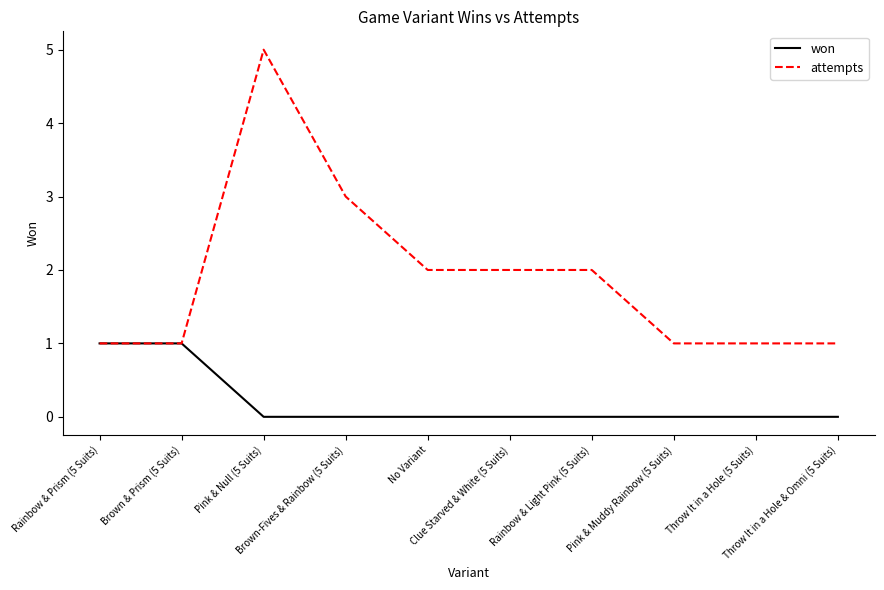

The attempts series shows 2 at Rainbow & Prism (5 Suits). True or false?

False